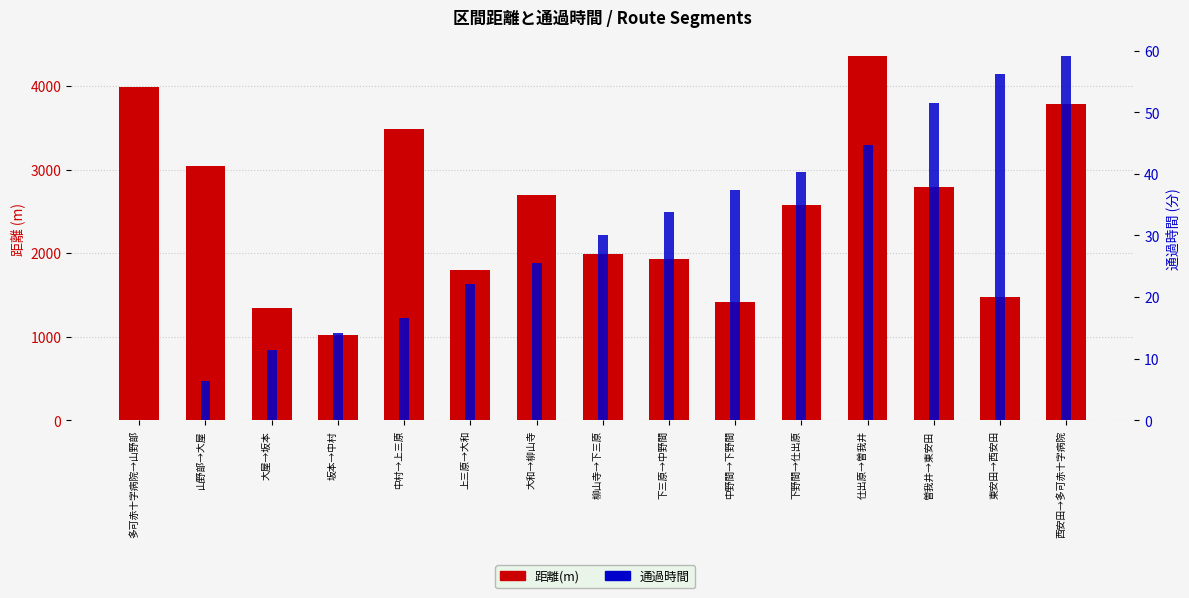

Rank the categories by 距離(m) value from lowest to highest.

坂本→中村, 大屋→坂本, 中野間→下野間, 東安田→西安田, 上三原→大和, 下三原→中野間, 柳山寺→下三原, 下野間→仕出原, 大和→柳山寺, 曽我井→東安田, 山野部→大屋, 中村→上三原, 西安田→多可赤十字病院, 多可赤十字病院→山野部, 仕出原→曽我井